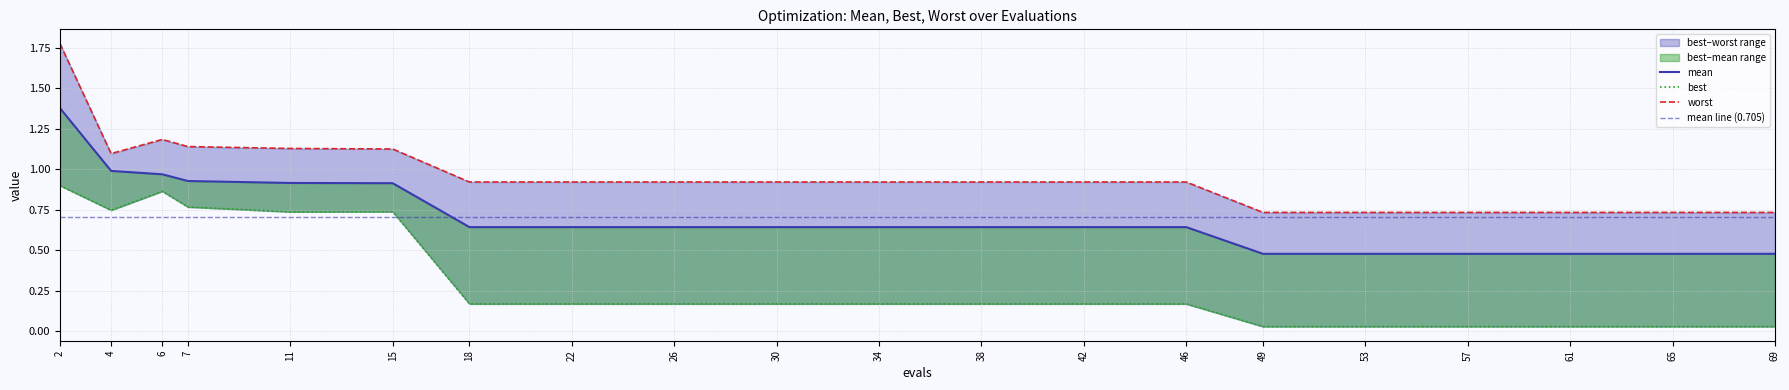

The worst series shows 0.7 at 57. True or false?

True